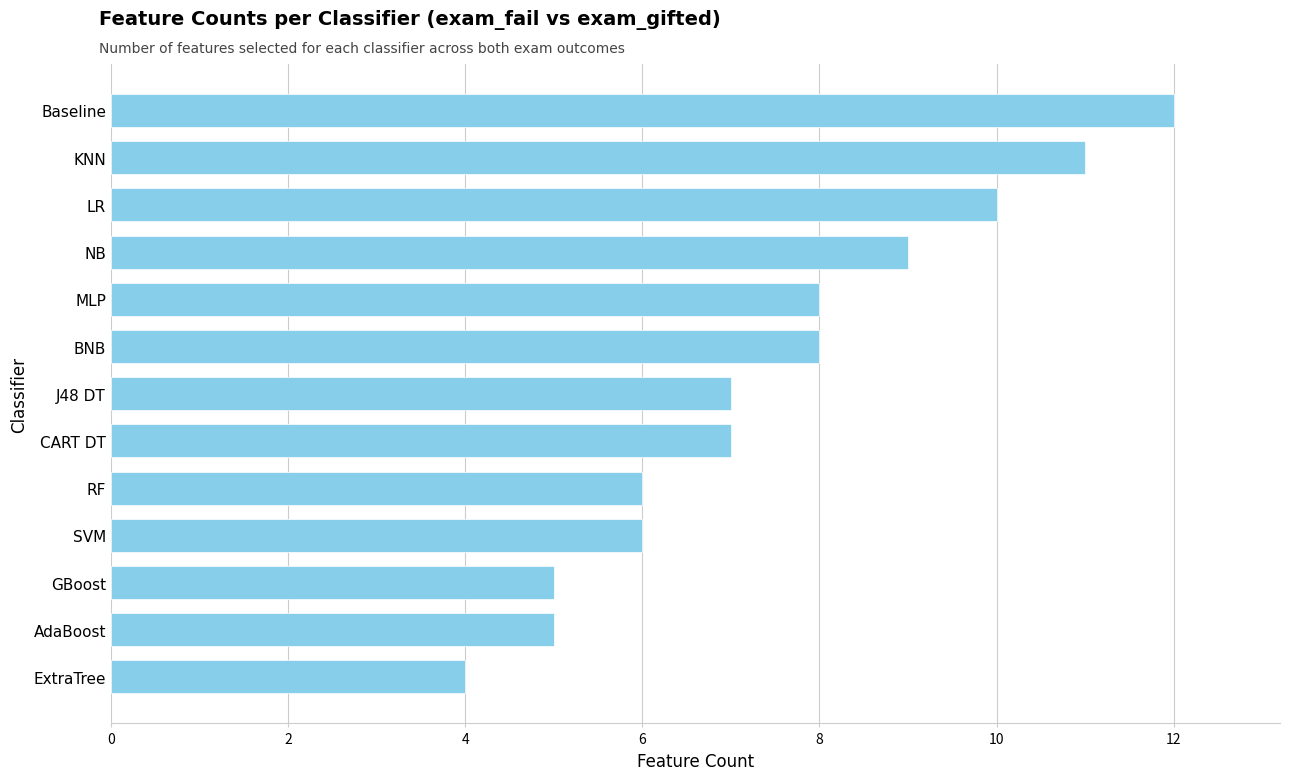

What is the difference between the maximum and minimum values?

8